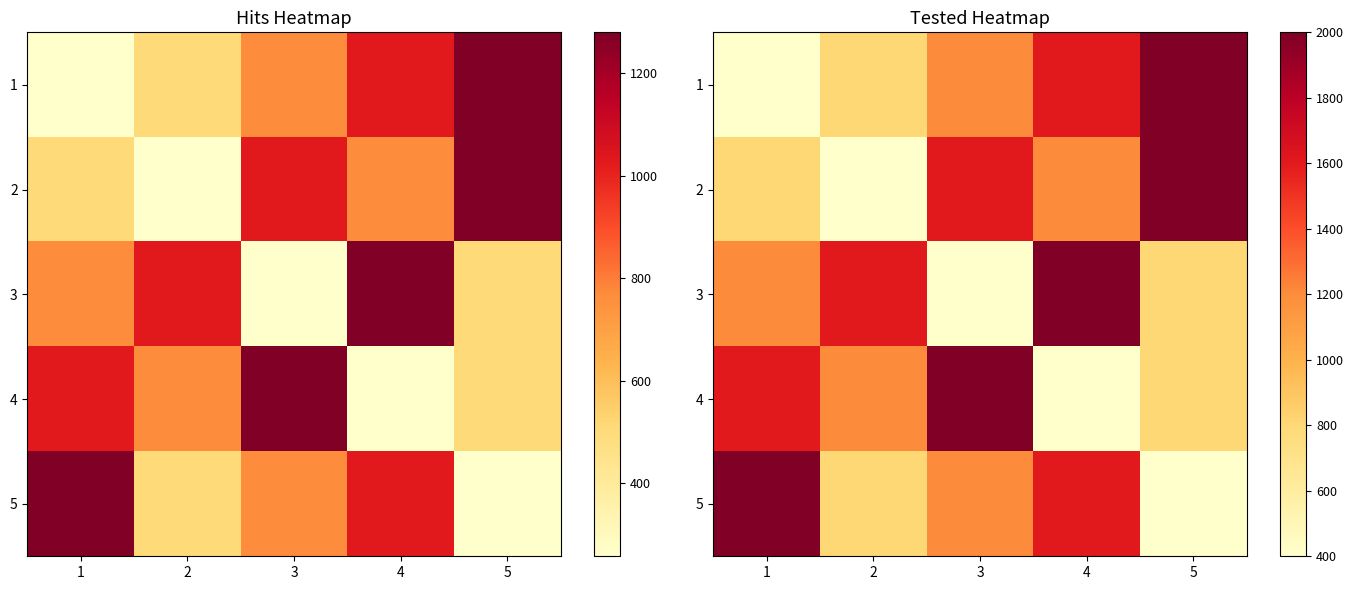

List the series in order of their peak value, highest first.

1, 2, 3, 4, 5